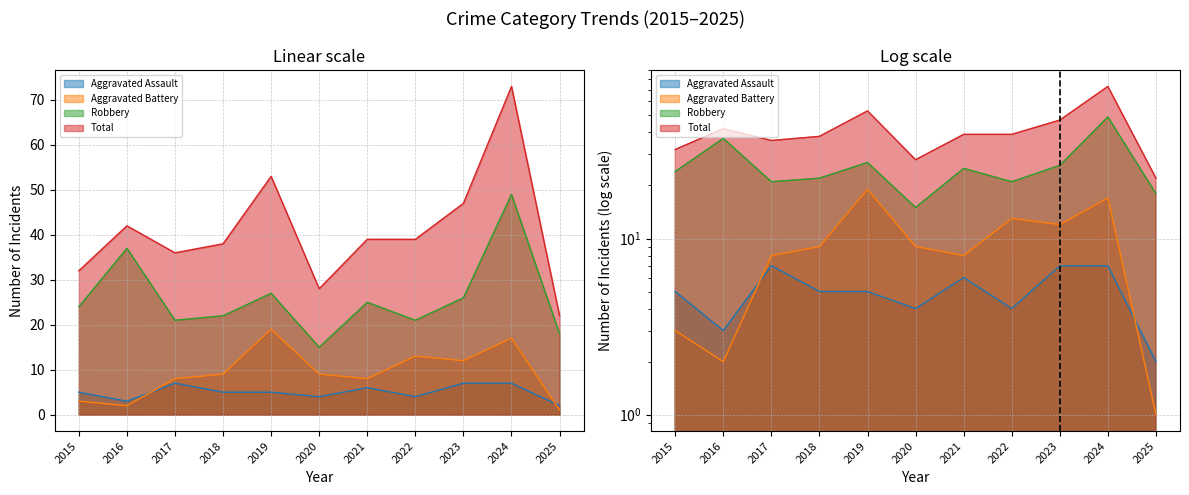

Between 2017 and 2019, which series saw the biggest shift?

Total